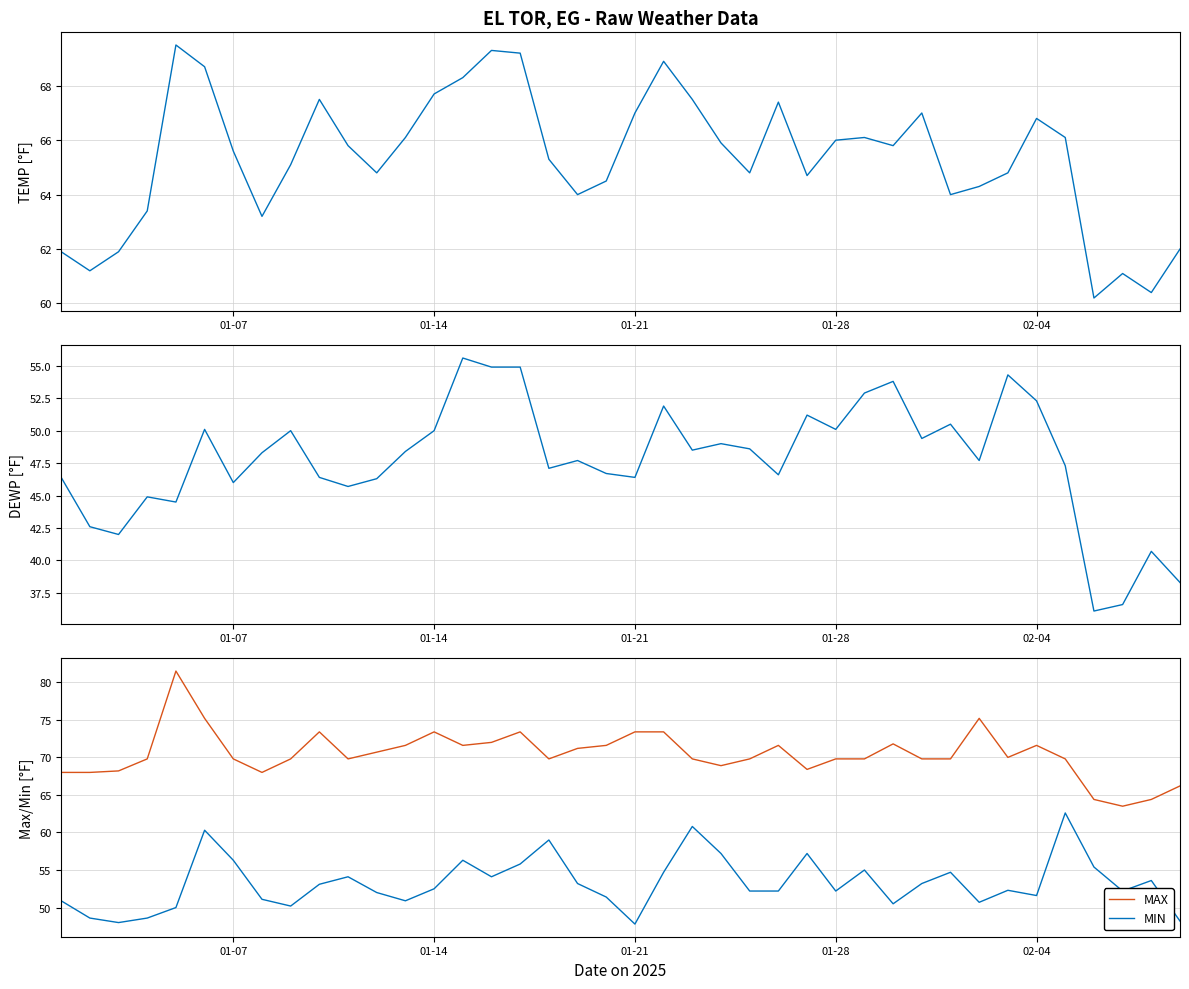

How many interior local peaks does the MAX series have?

8